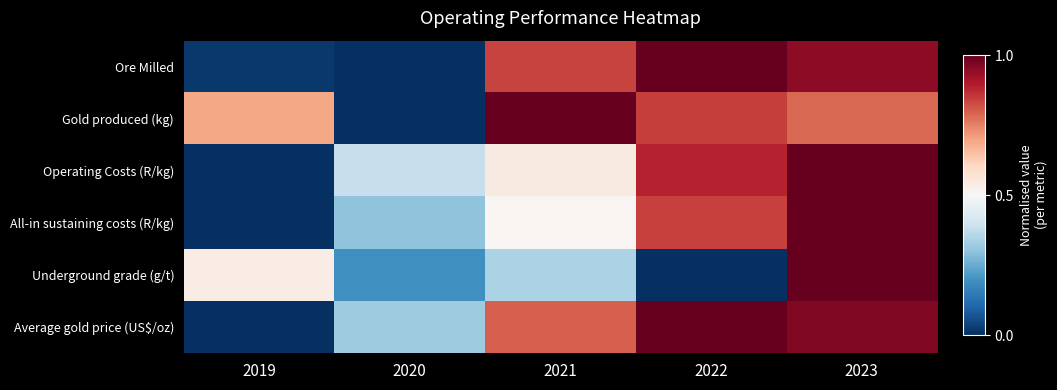

Reading left to right, transcribe all the data shown in this chart.

Ore Milled: 2019=0.0	2020=0.0	2021=0.8	2022=1.0	2023=0.9
Gold produced (kg): 2019=0.7	2020=0.0	2021=1.0	2022=0.8	2023=0.8
Operating Costs (R/kg): 2019=0.0	2020=0.4	2021=0.5	2022=0.9	2023=1.0
All-in sustaining costs (R/kg): 2019=0.0	2020=0.3	2021=0.5	2022=0.8	2023=1.0
Underground grade (g/t): 2019=0.5	2020=0.2	2021=0.3	2022=0.0	2023=1.0
Average gold price (US$/oz): 2019=0.0	2020=0.3	2021=0.8	2022=1.0	2023=1.0